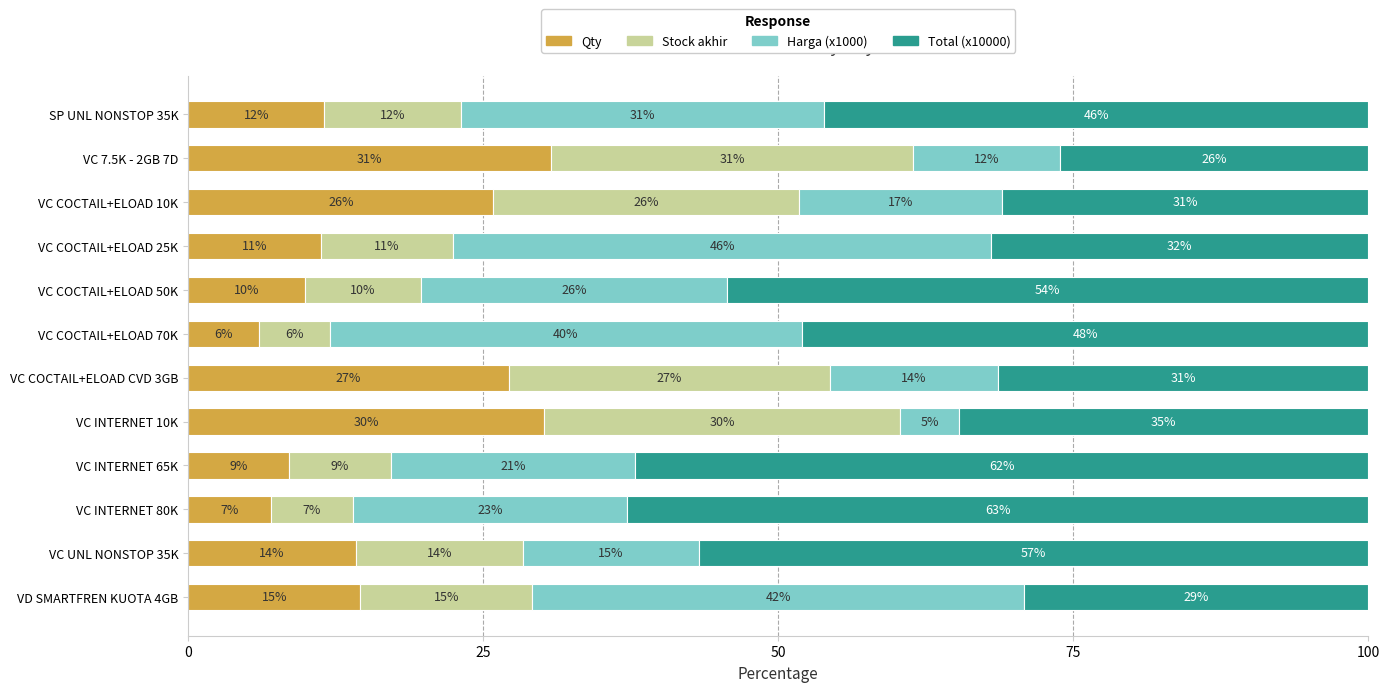

What is the total value across all series at VC 7.5K - 2GB 7D?

100.0